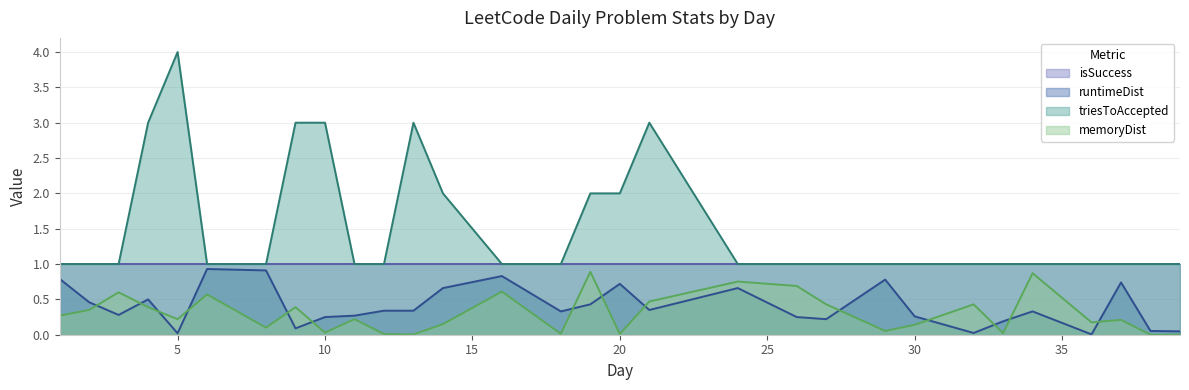

What are all the series names shown in the legend?

isSuccess, runtimeDist, triesToAccepted, memoryDist